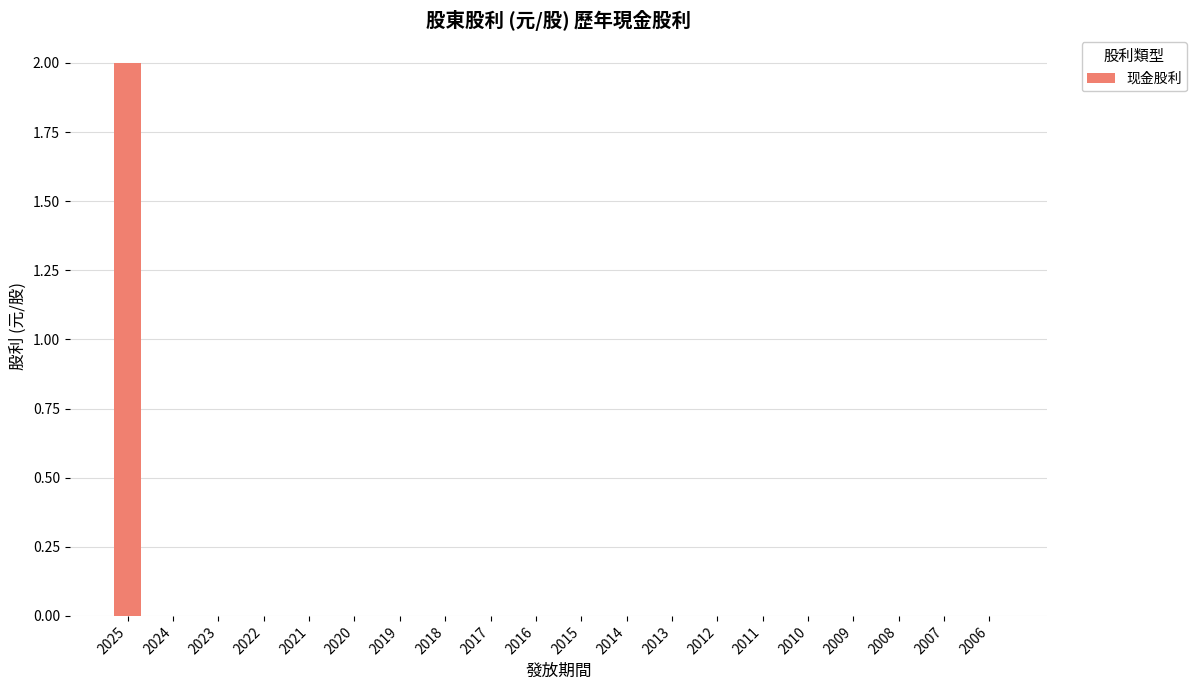

What is the change in value from 2025 to 2020?

-2